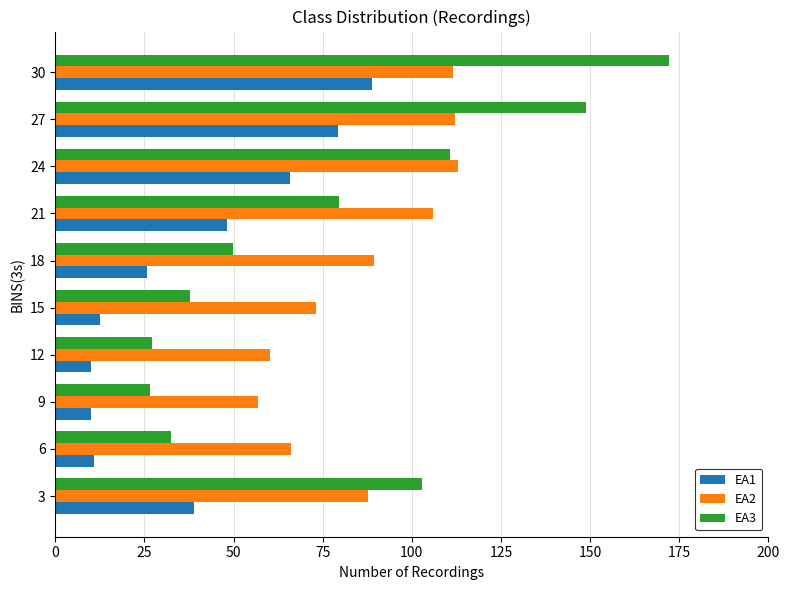

Which series has the largest range (max minus min)?

EA3